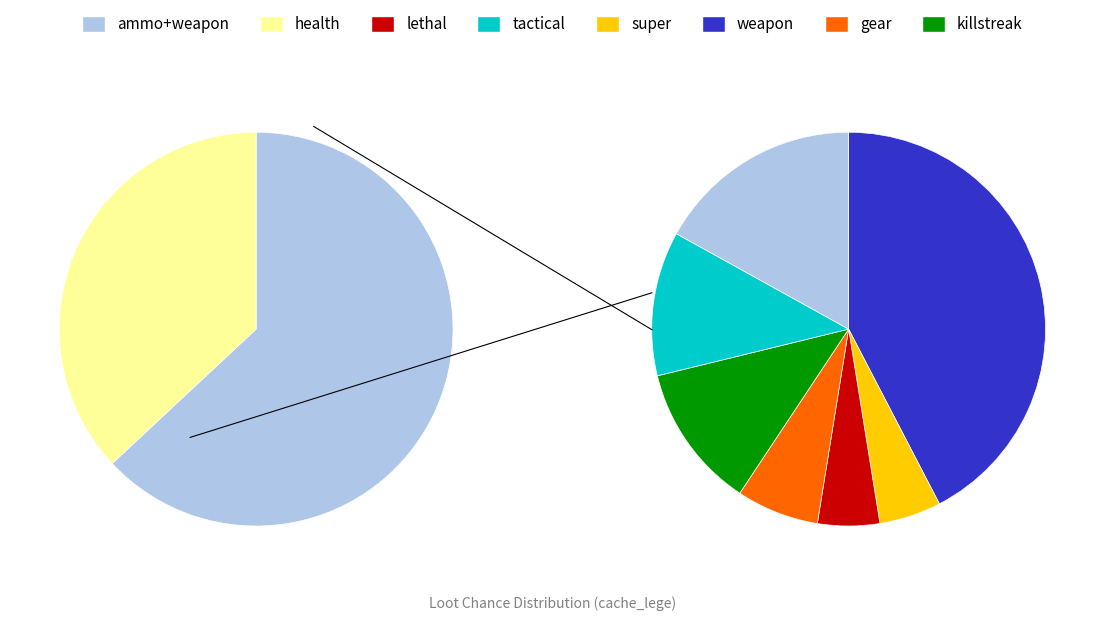

How many segments does this pie chart have?

8